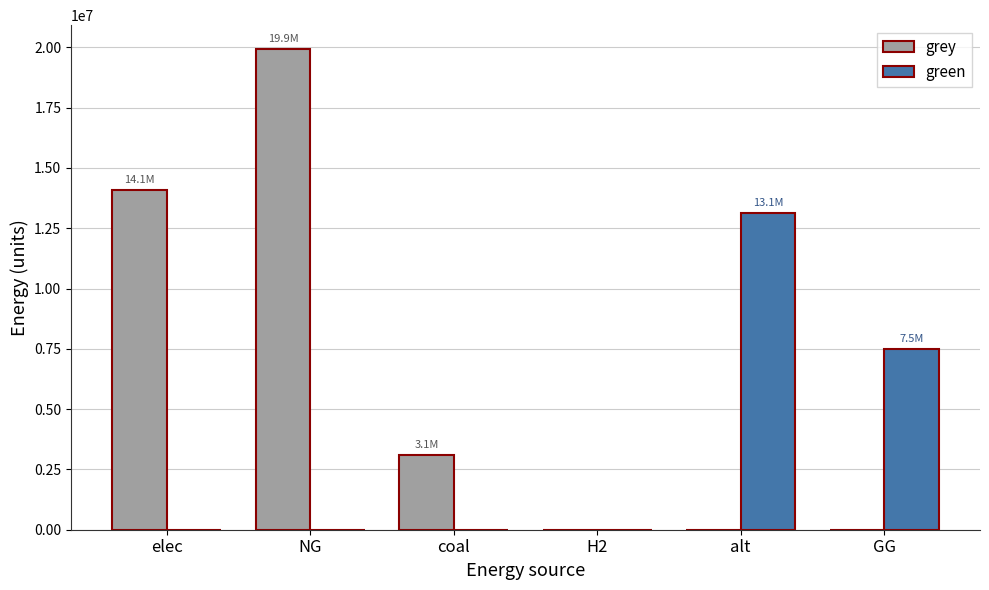

What are all the series names shown in the legend?

grey, green